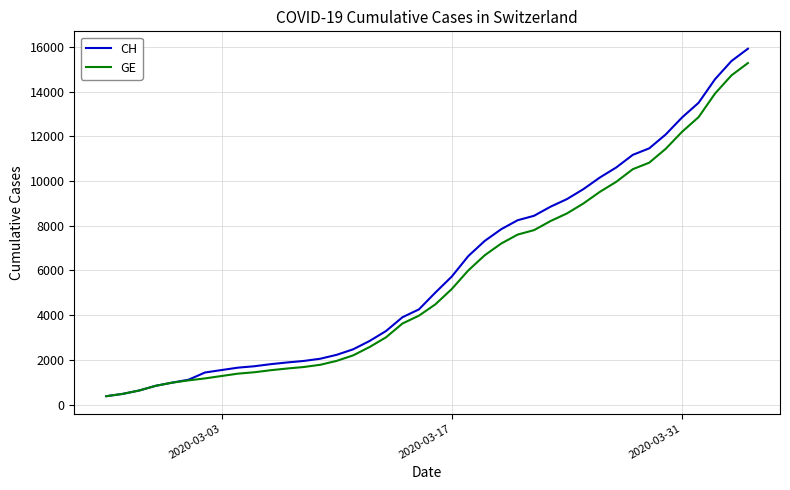

What is the greatest value displayed?

15926